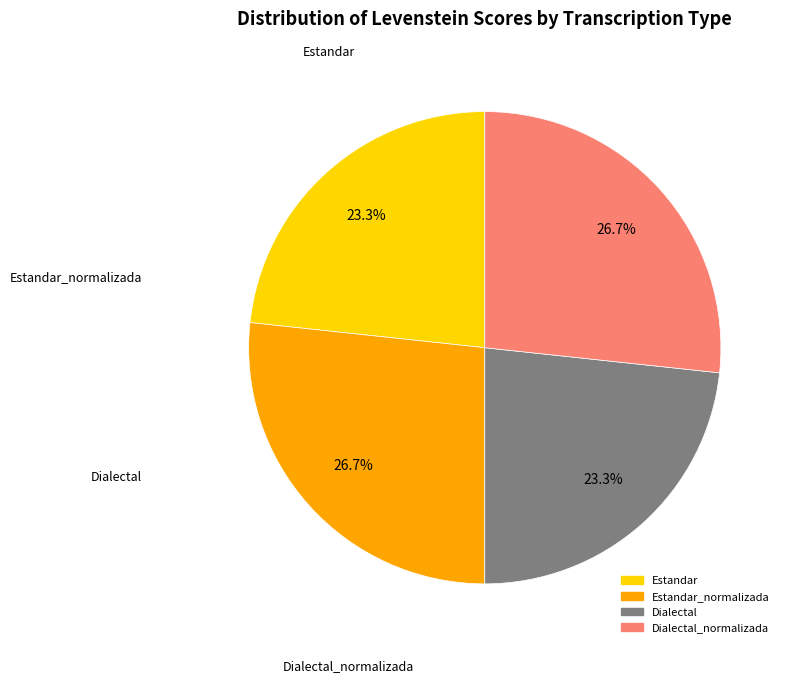

Is there any slice that represents more than half of the pie?

No